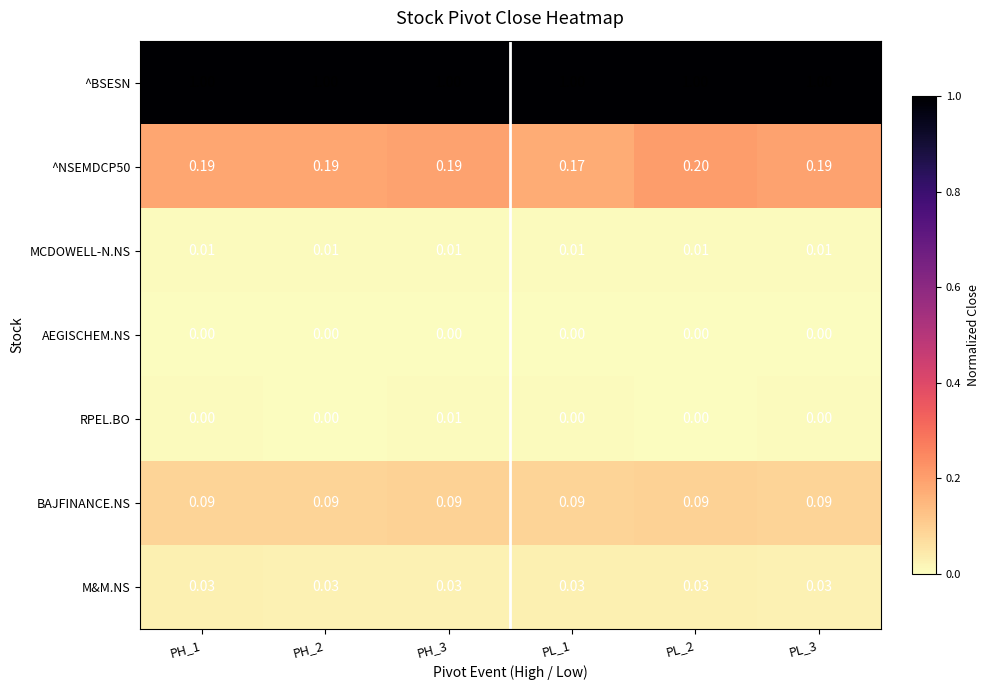

How many distinct data groups are displayed?

7